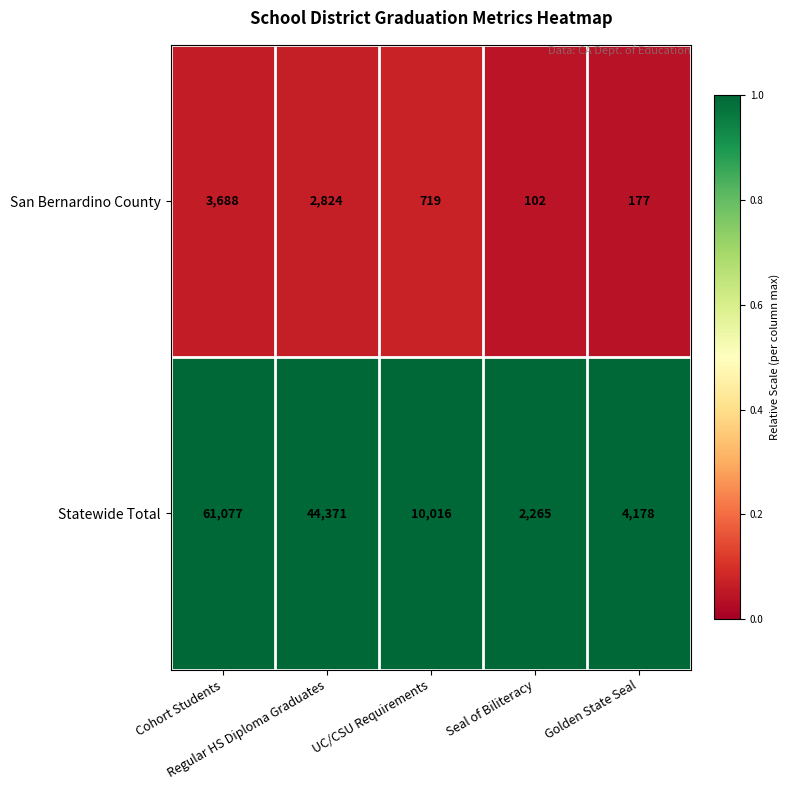

What is the difference between the highest and lowest values at Cohort Students?

57389